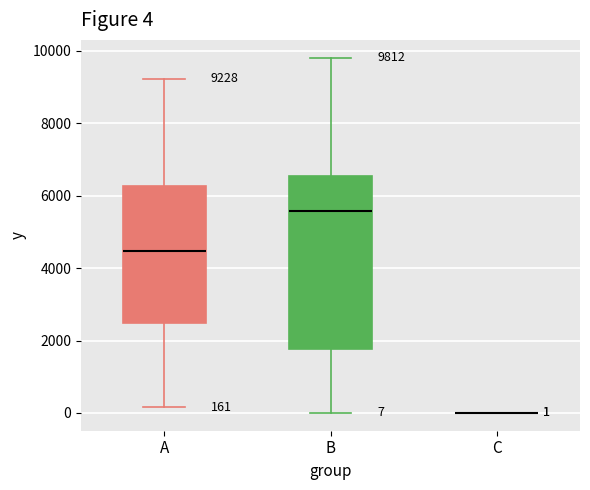

Comparing the boxes themselves (not the whiskers), which one is the tallest?

B